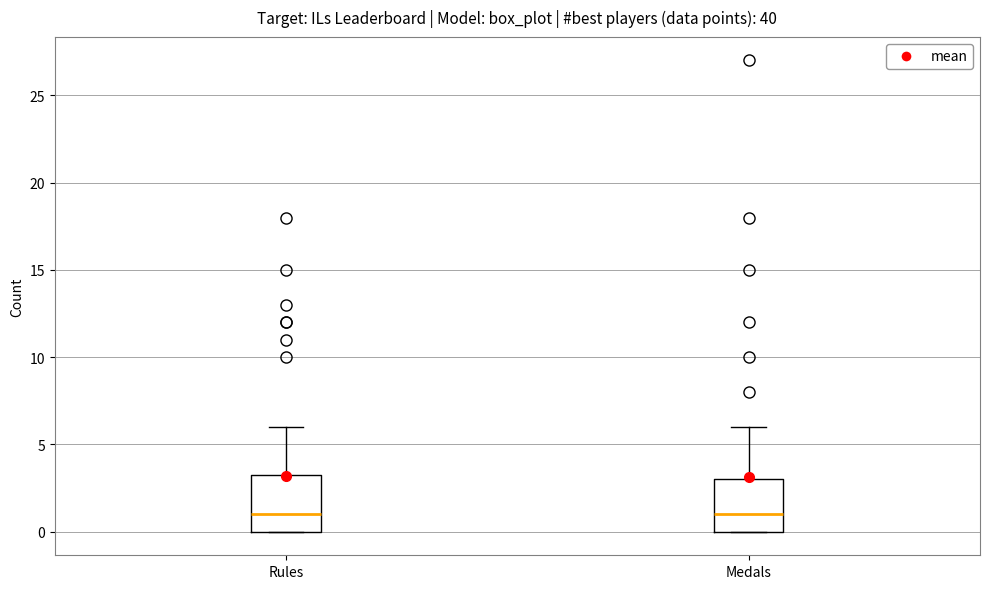

Where does the median line of the box for Rules sit on the y-axis? The values are not printed on the chart, so give them approximately, as read against the axis.

1.0